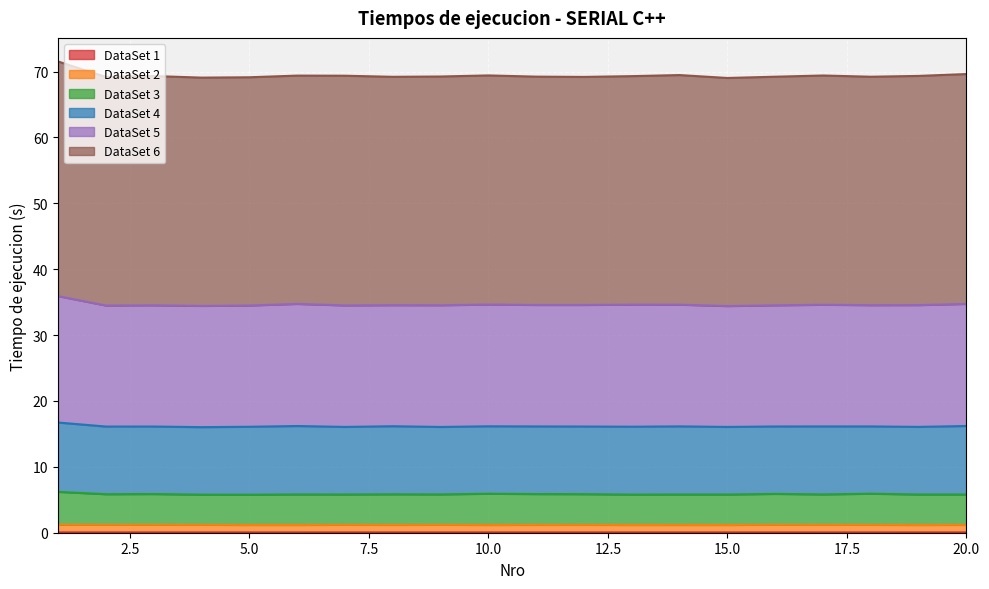

At which category does the chart reach its minimum across all series?

20